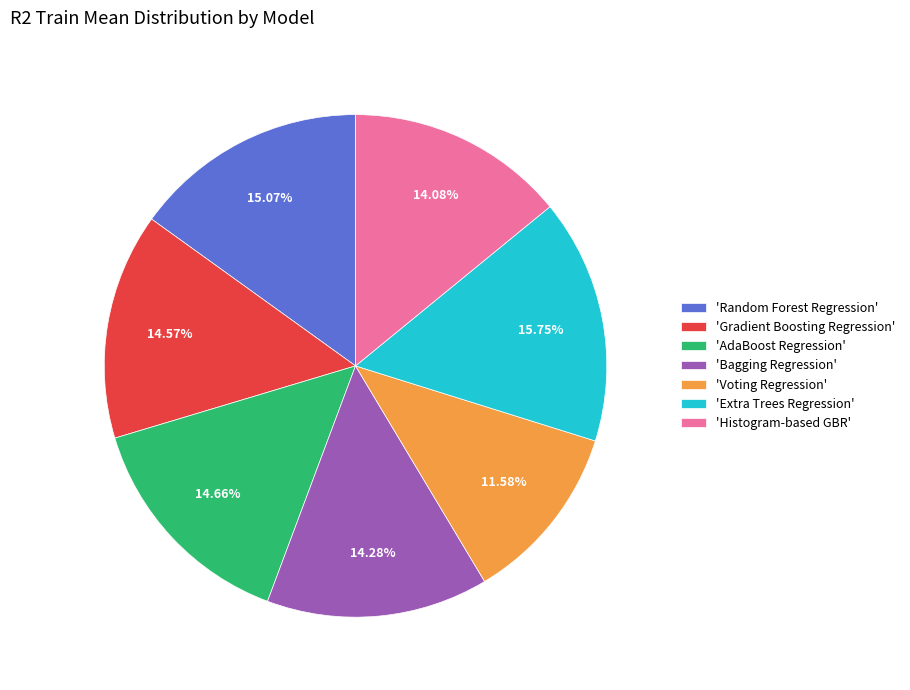

Do 'Random Forest Regression' and 'Extra Trees Regression' together represent more than half of the pie?

No